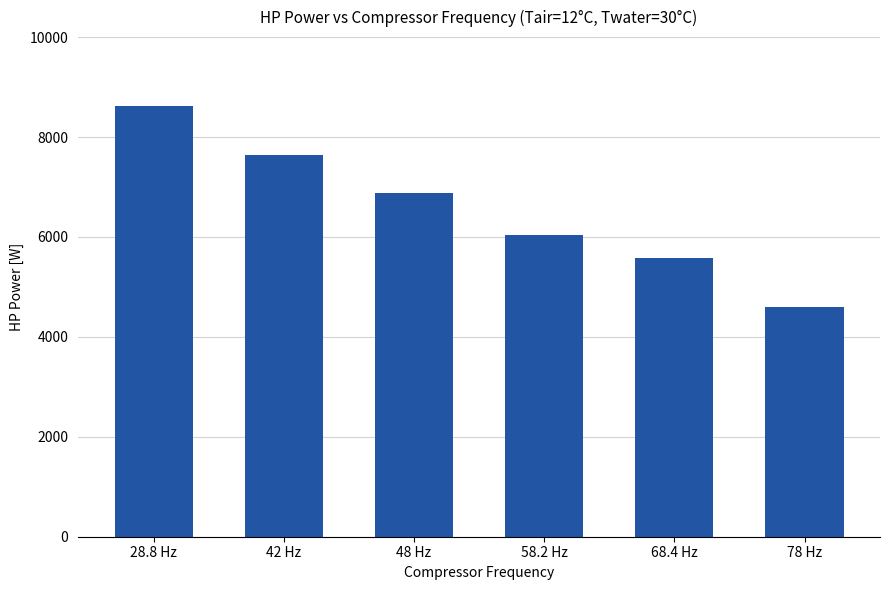

What is the average value?

6559.4